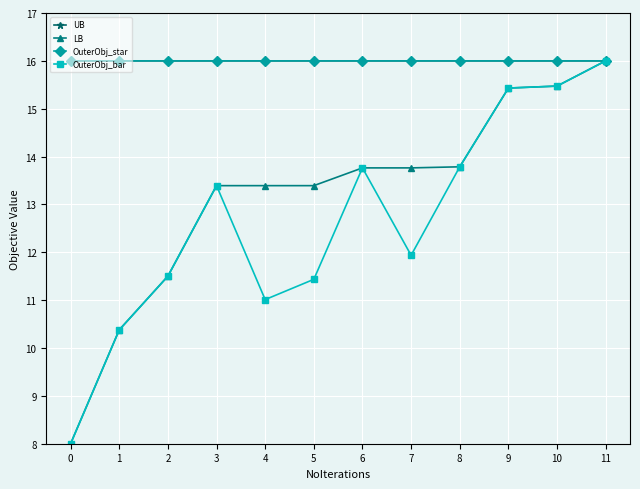

Reading left to right, list all the values displayed in this chart.

UB: 16.0	16.0	16.0	16.0	16.0	16.0	16.0	16.0	16.0	16.0	16.0	16.0
LB: 8.0	10.4	11.5	13.4	13.4	13.4	13.8	13.8	13.8	15.4	15.5	16.0
OuterObj_star: 16.0	16.0	16.0	16.0	16.0	16.0	16.0	16.0	16.0	16.0	16.0	16.0
OuterObj_bar: 8.0	10.4	11.5	13.4	11.0	11.4	13.8	11.9	13.8	15.4	15.5	16.0